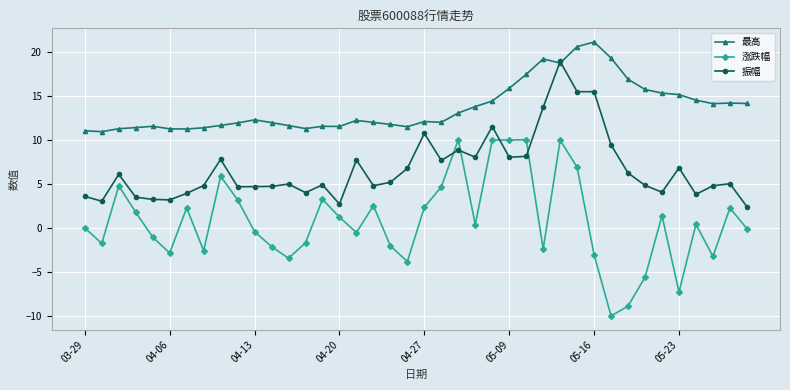

What is the difference between the maximum and second lowest values in the 最高 series?

10.1